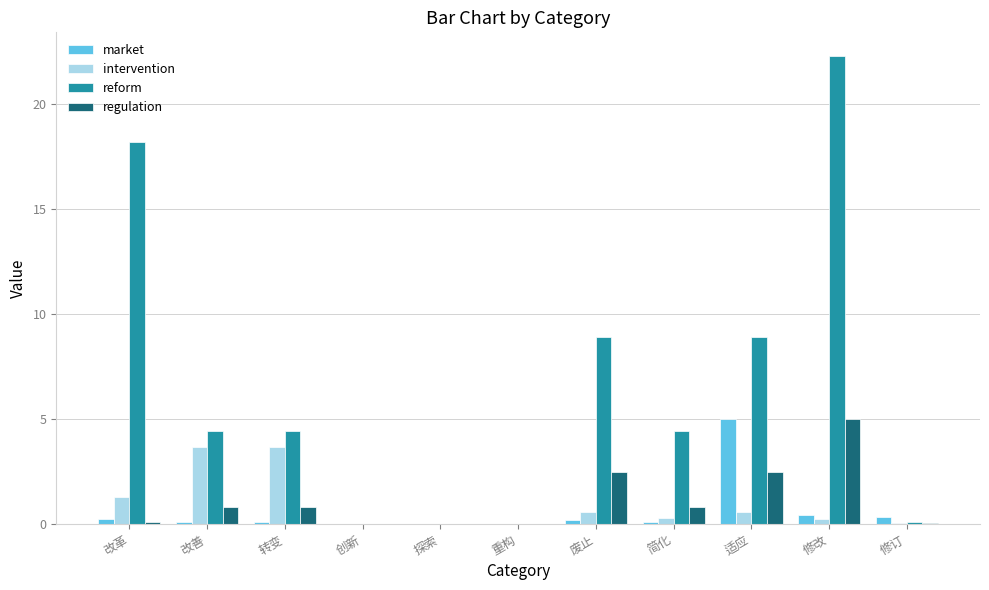

What is the spread (max minus min) of values at 修改?

22.1